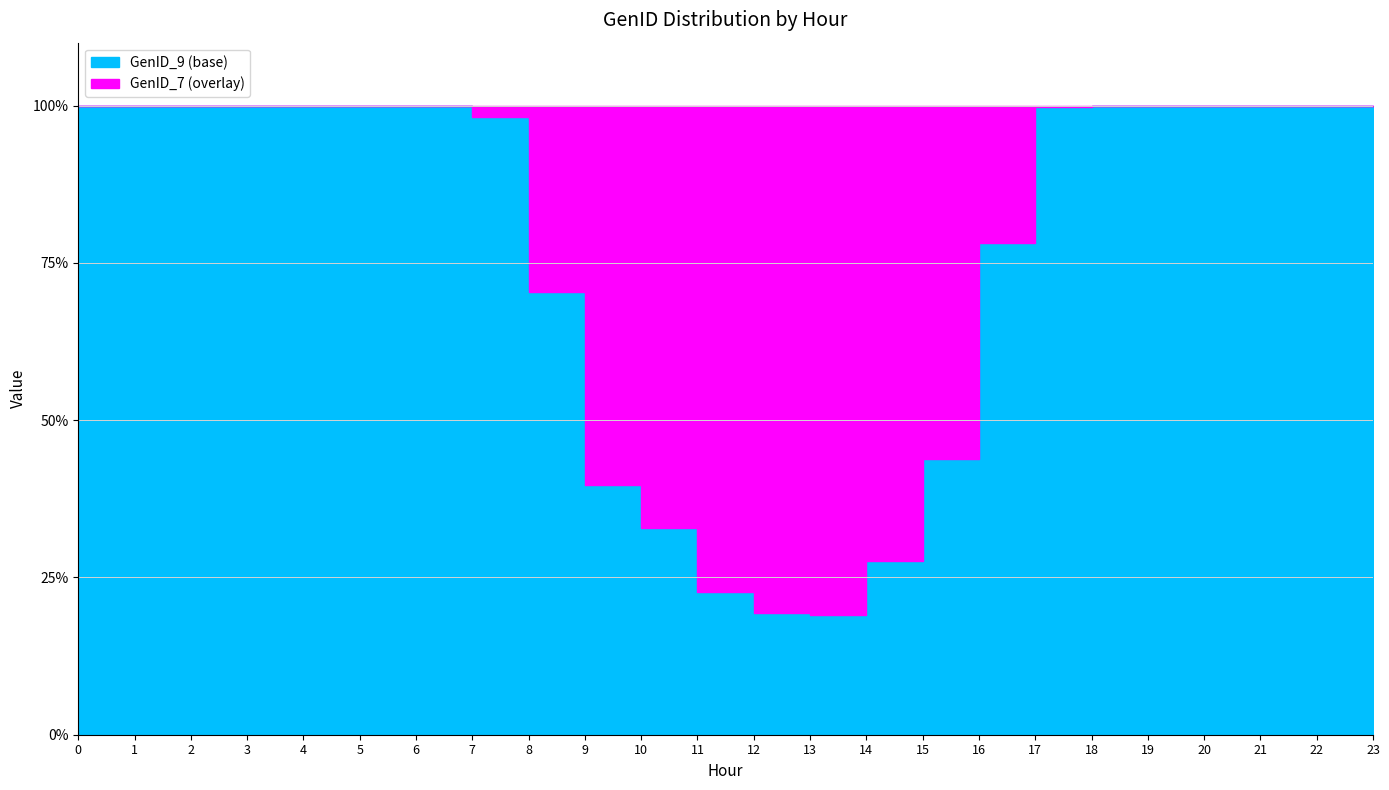

What is the greatest value displayed?

100.0